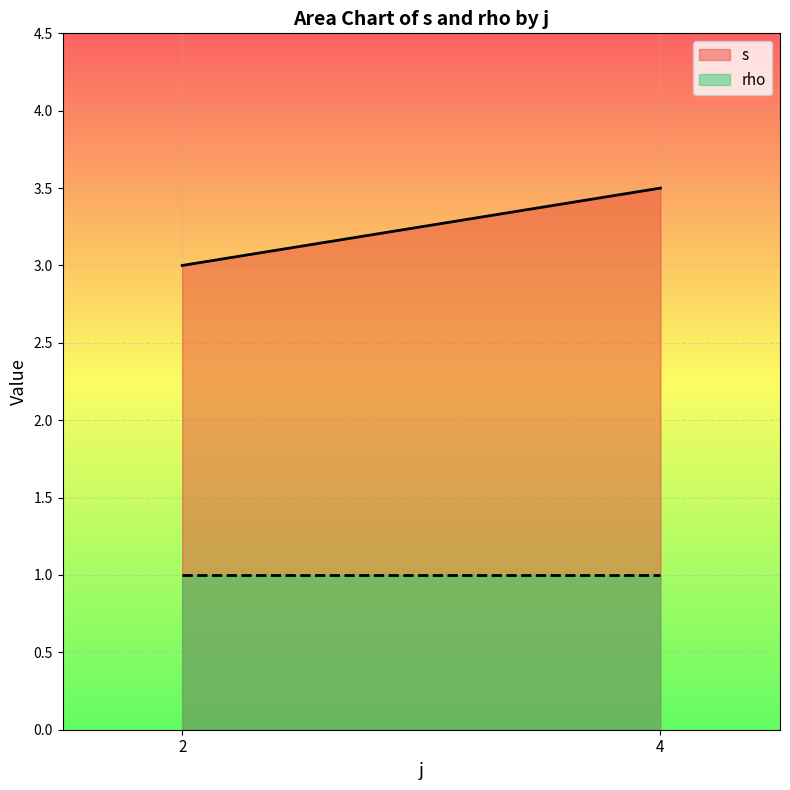

Count the number of categories in the chart.

2